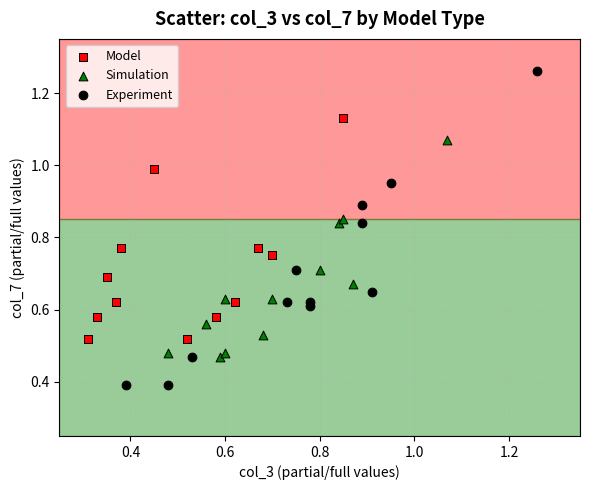

Which series has the widest spread of Y values?

Experiment